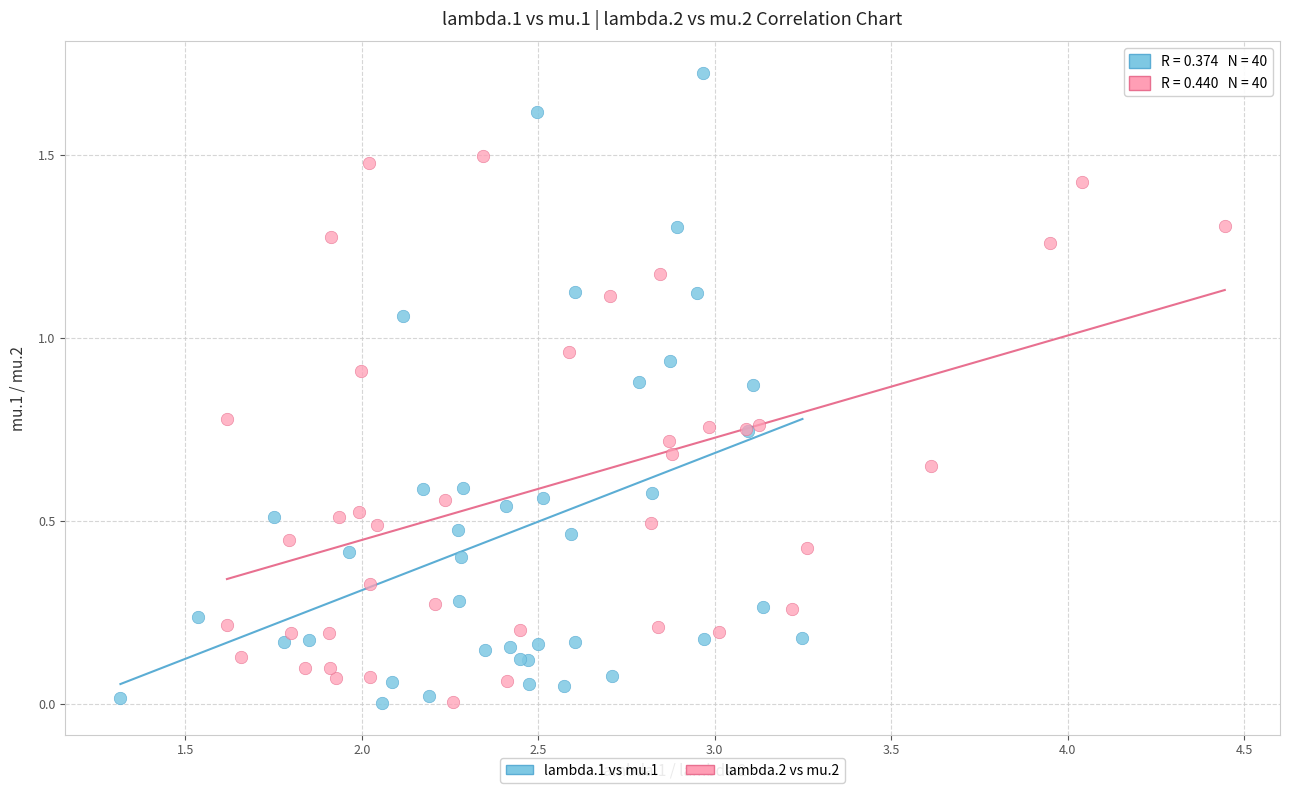

Which series contains the highest Y value?

lambda.1 vs mu.1